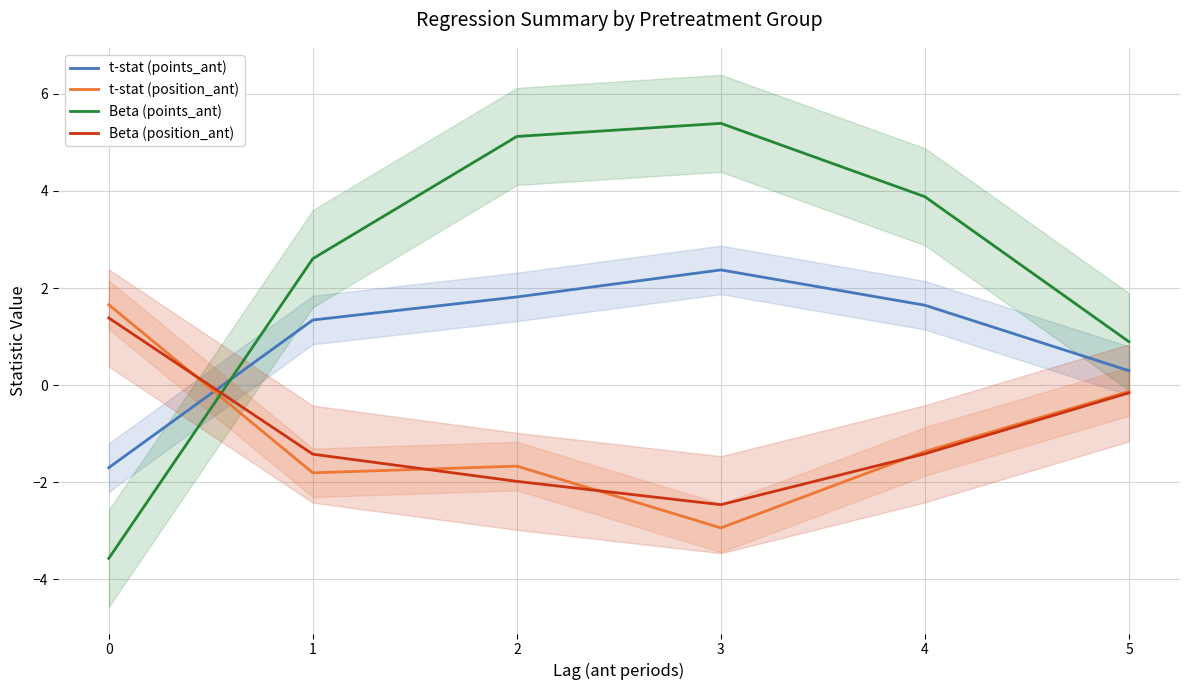

What is the value of the Beta (position_ant) point at the 4th from the left?

-2.5